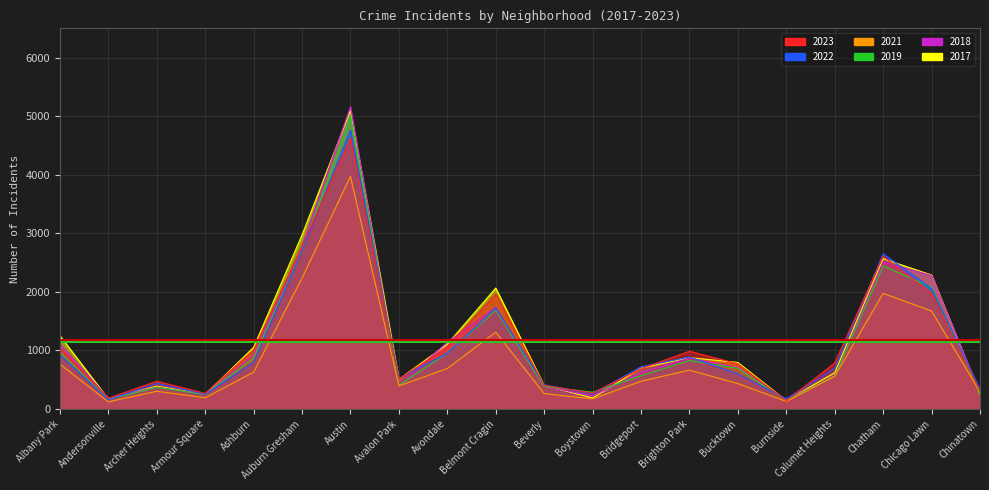

What is the difference between the 2017 values at Belmont Cragin and Archer Heights?

1675